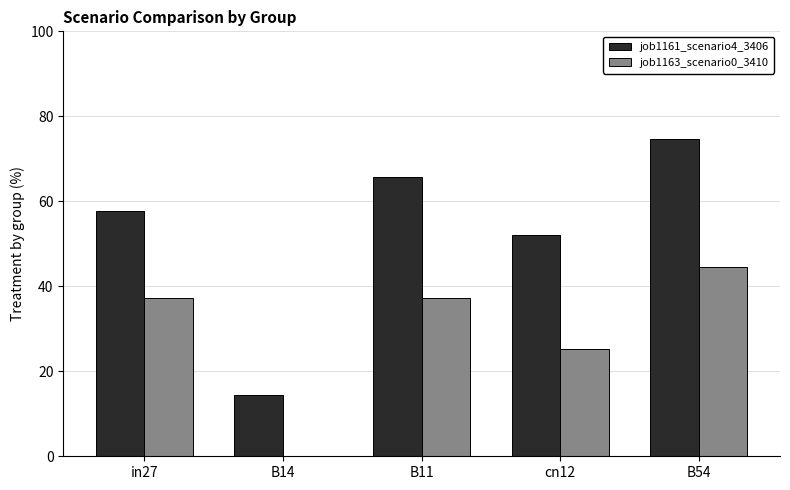

What is the difference between the highest and lowest values at in27?

0.2